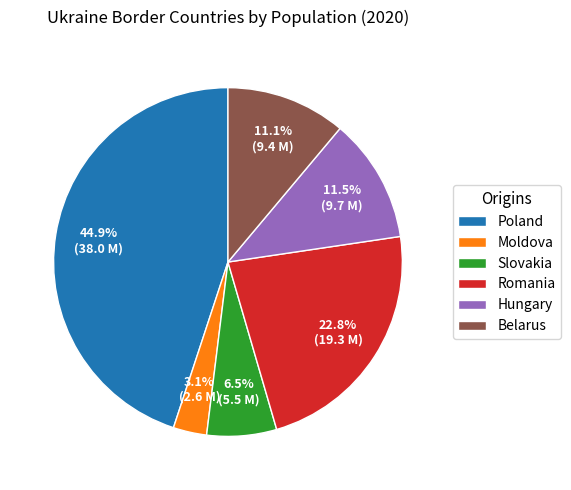

How many slices are in this pie chart?

6